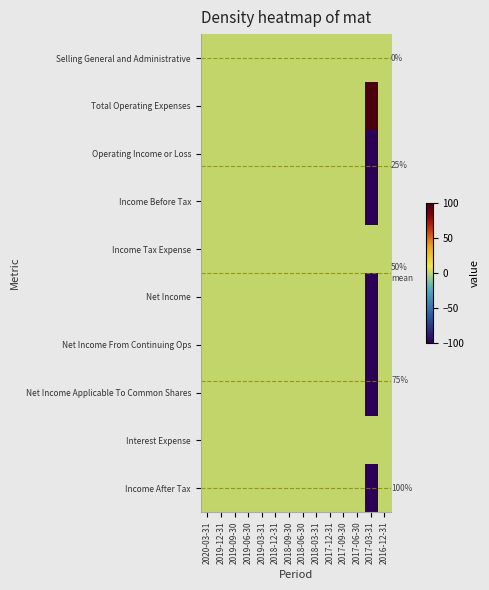

The value of Net Income Applicable To Common Shares at 2016-12-31 is 118. True or false?

False